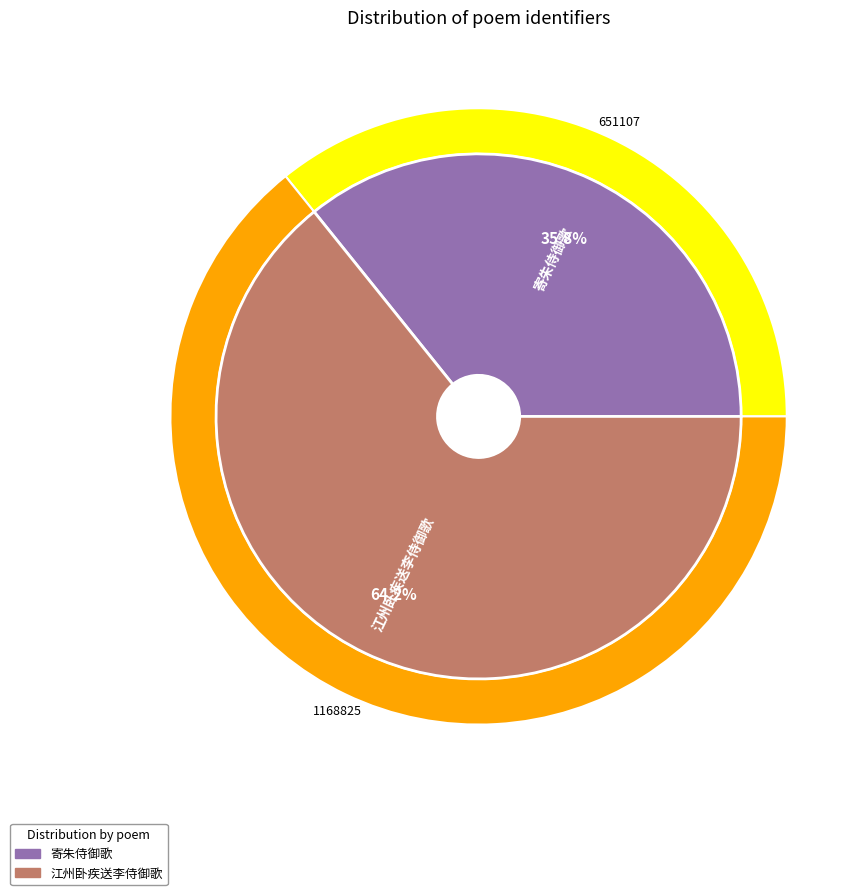

Does 江州卧疾送李侍御歌 represent more than half of the total?

Yes